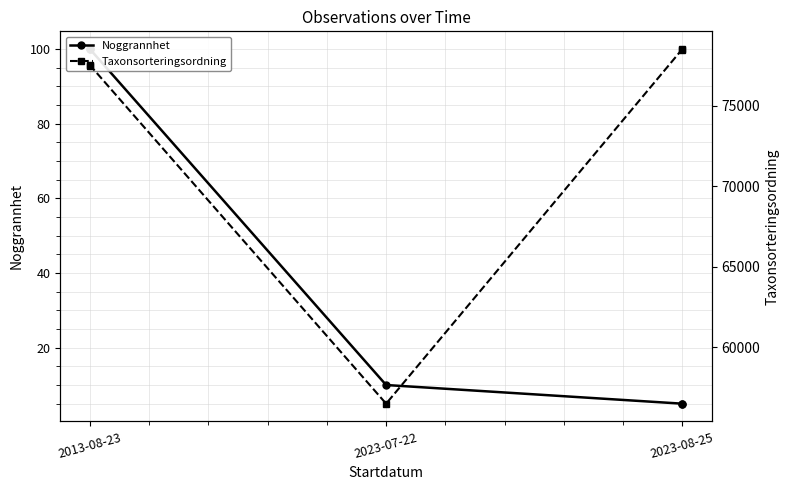

What position from the right is 4?

1